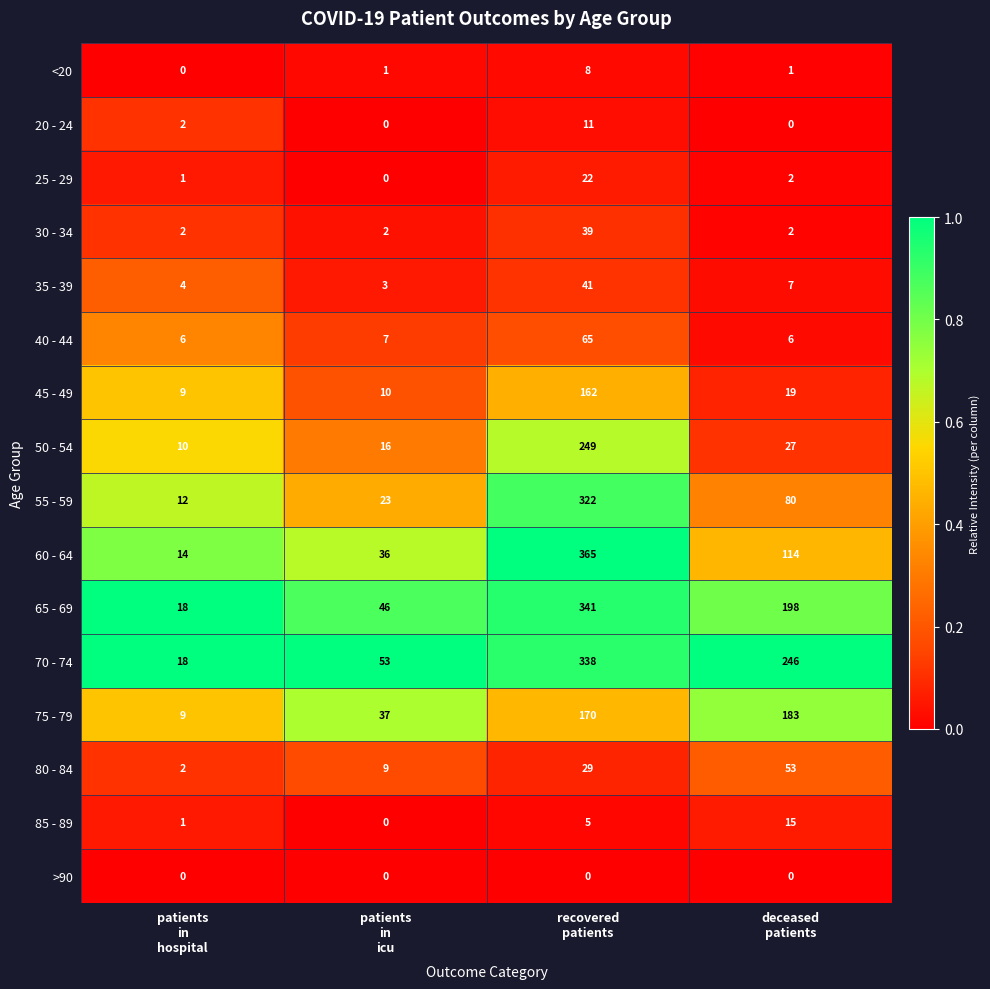

What is the maximum value for 35 - 39?

41